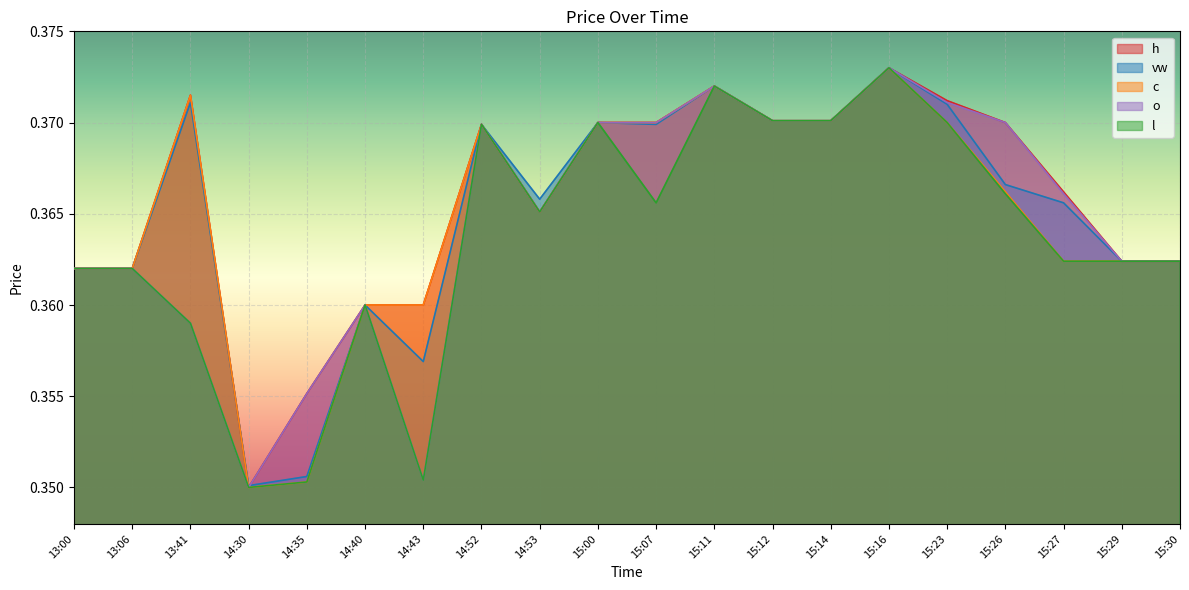

What is the sum of all c values?

7.3